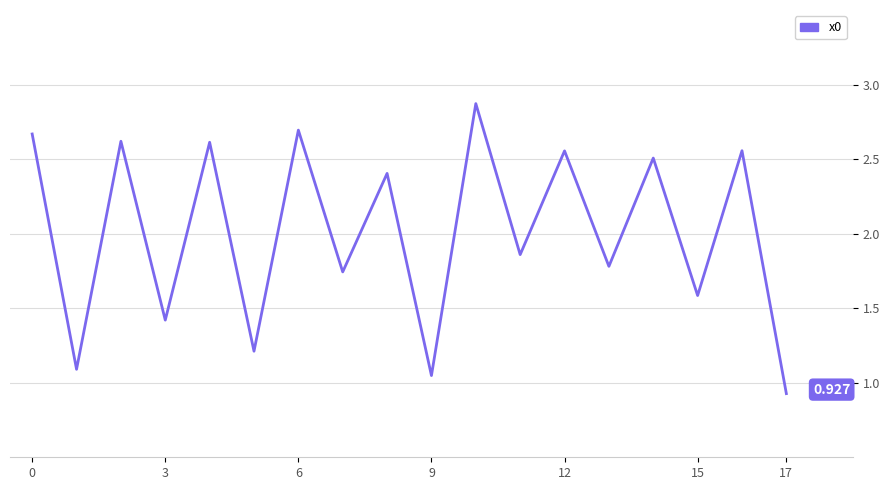

Reading left to right, transcribe all the data shown in this chart.

2.7	1.1	2.6	1.4	2.6	1.2	2.7	1.7	2.4	1.0	2.9	1.9	2.6	1.8	2.5	1.6	2.6	0.9